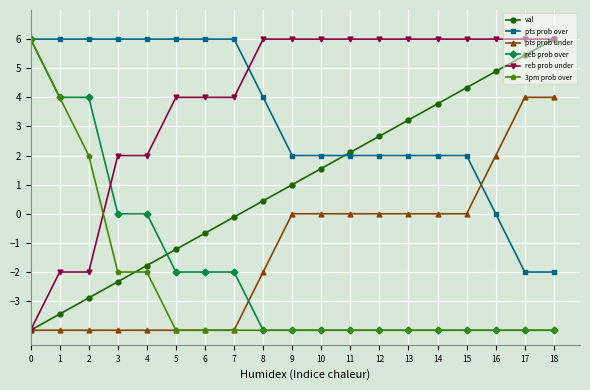

What is the value of the reb prob under point at the 2nd from the left?

-2.0